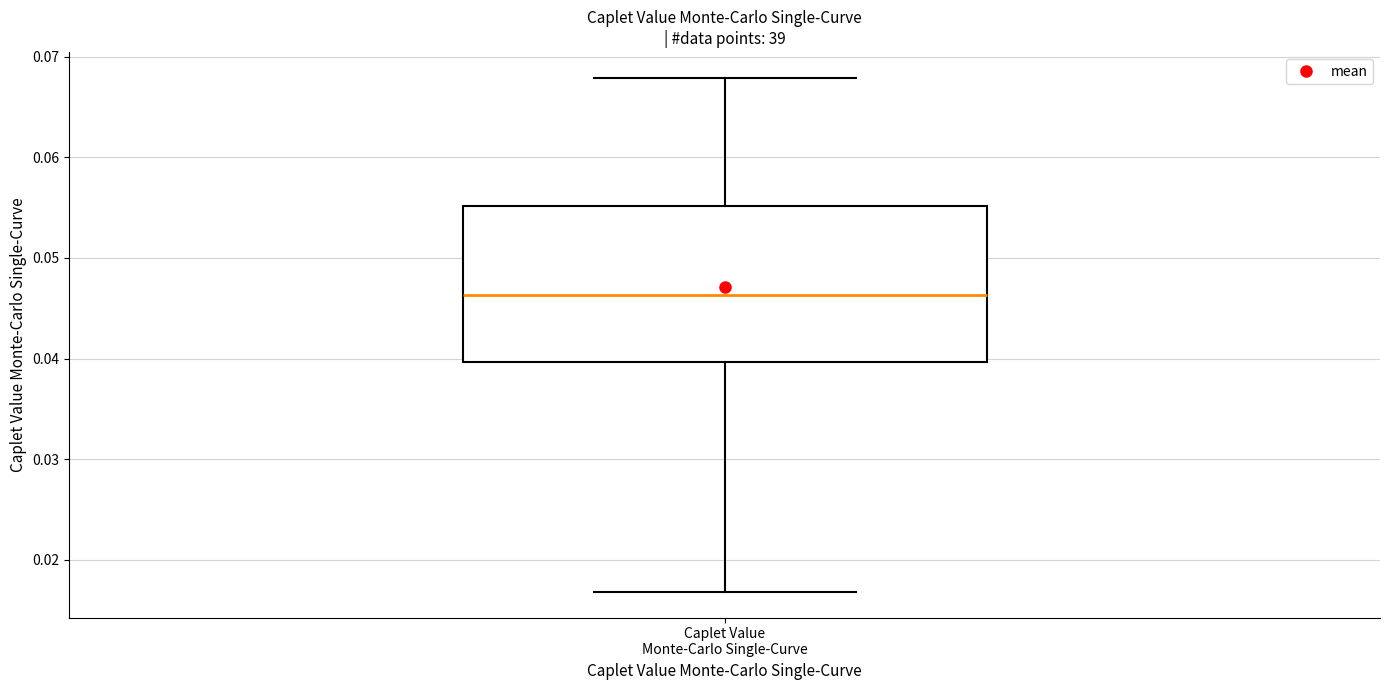

Where does the median line of the box for Caplet Value Monte-Carlo Single-Curve sit on the y-axis? The values are not printed on the chart, so give them approximately, as read against the axis.

0.046